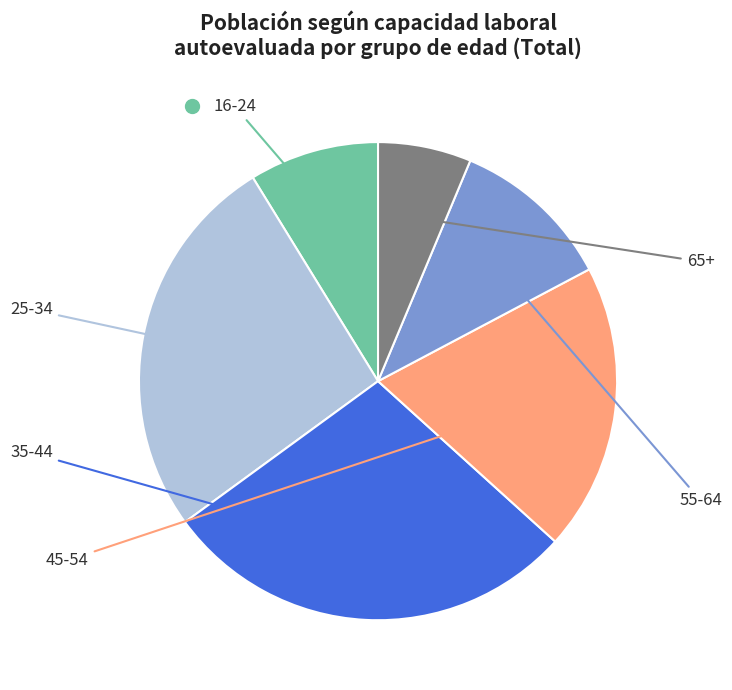

Is there any slice that represents more than half of the pie?

No